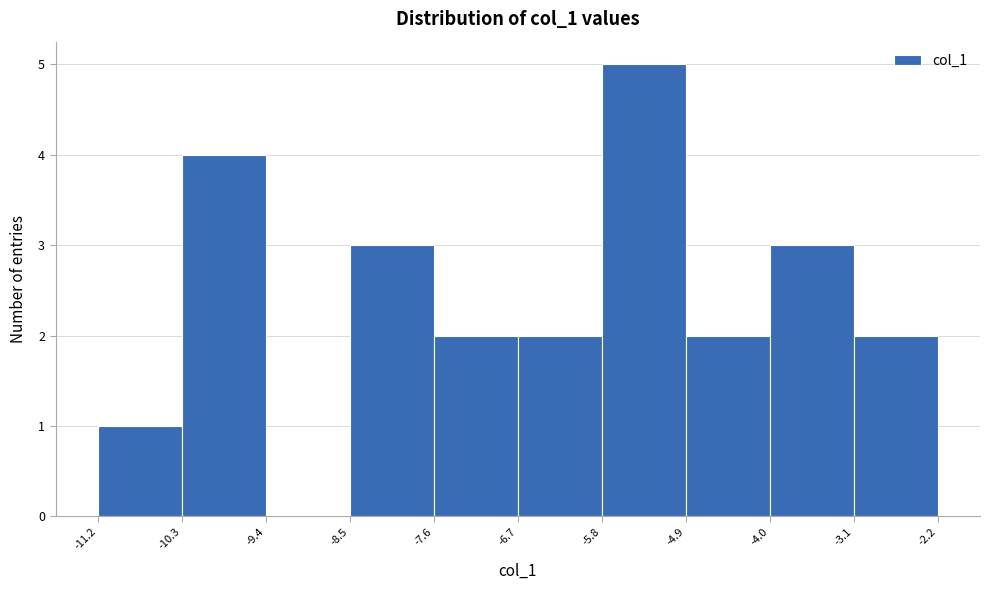

How tall is the bar that spans -4.0 to -3.1 on the x-axis? The values are not printed on the chart, so give them approximately, as read against the axis.

3